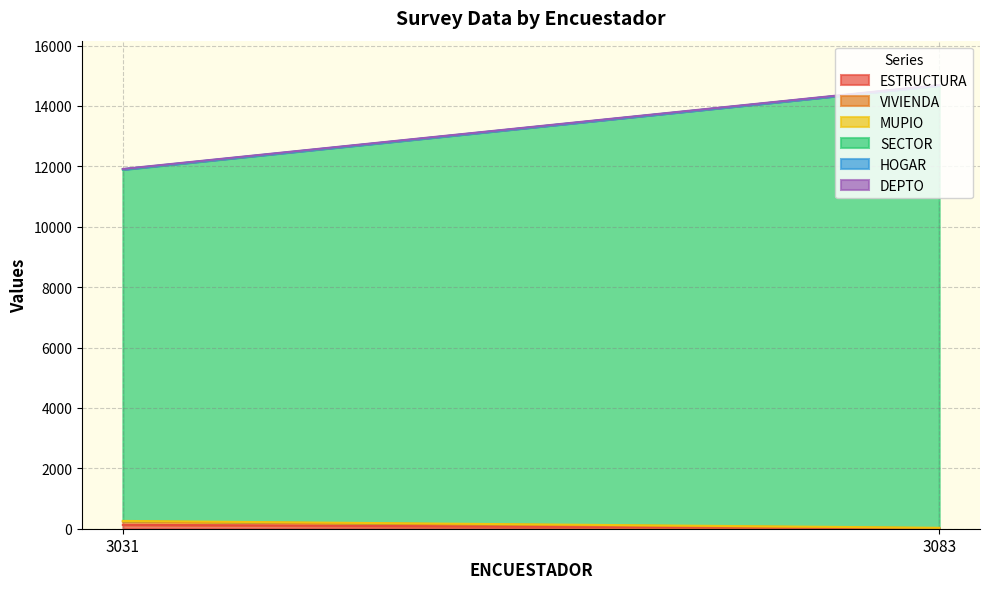

What are all the series names shown in the legend?

ESTRUCTURA, VIVIENDA, MUPIO, SECTOR, HOGAR, DEPTO